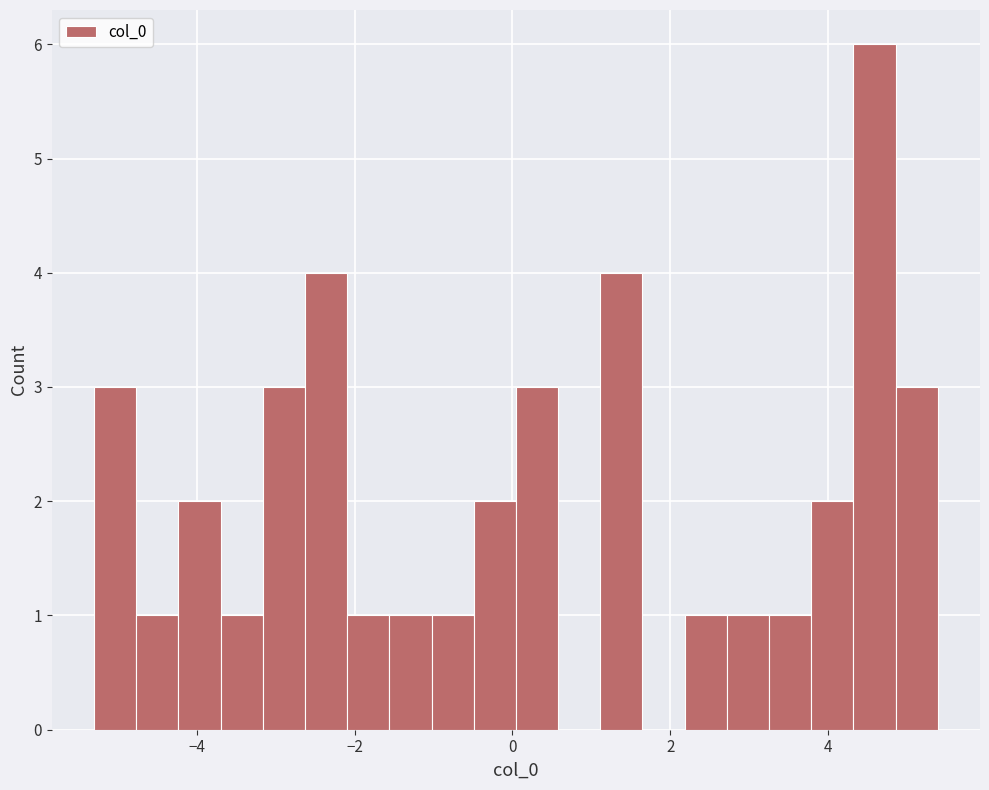

Around what value on the x-axis is the tallest bar? Give the approximate position of its centre, as read against the axis.

4.6